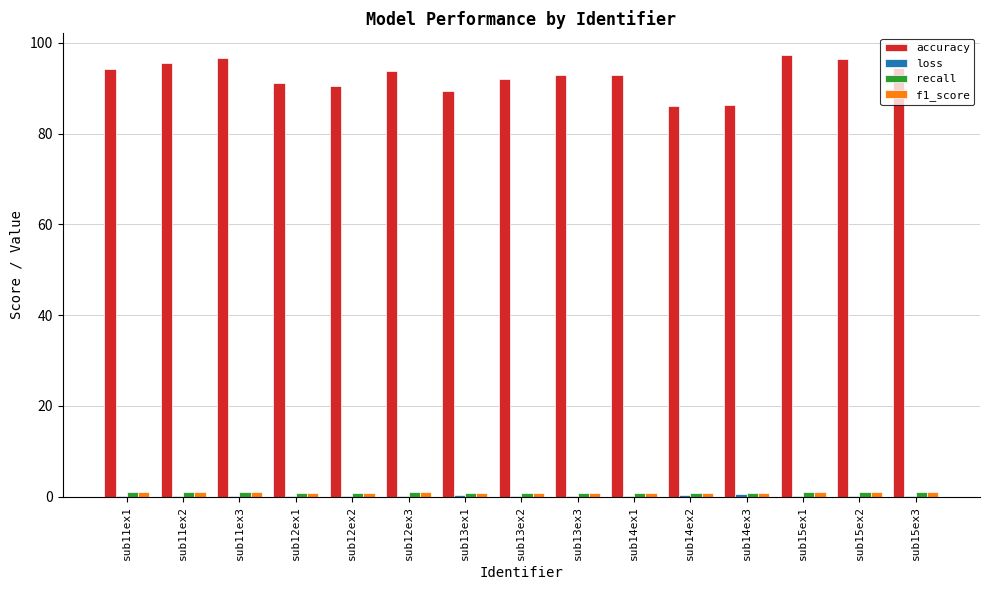

What is the greatest value displayed?

97.2